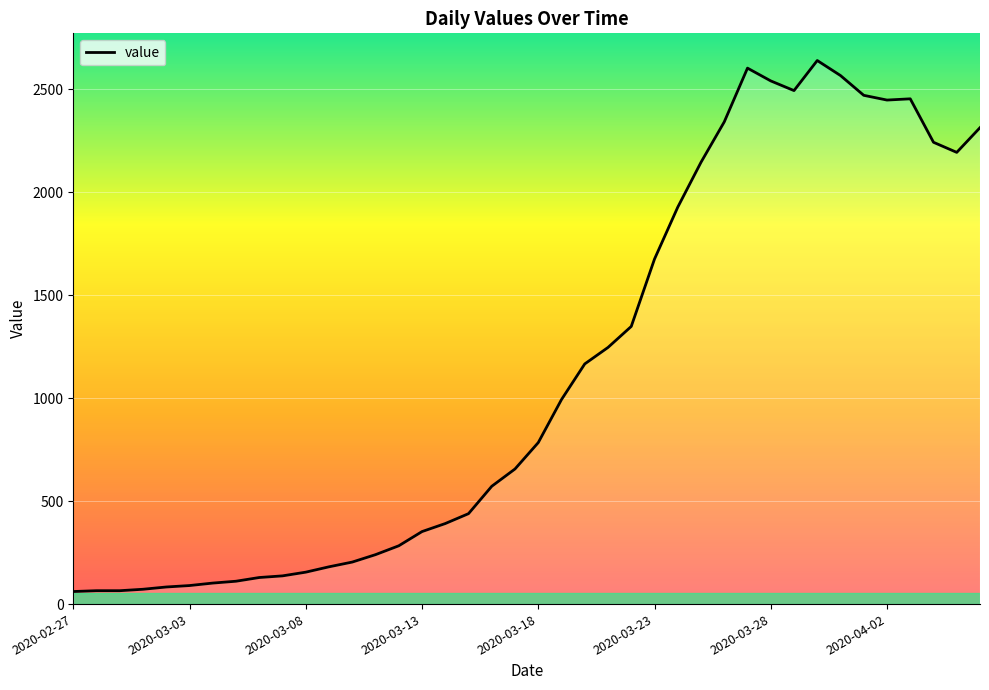

What is the smallest value displayed?

61